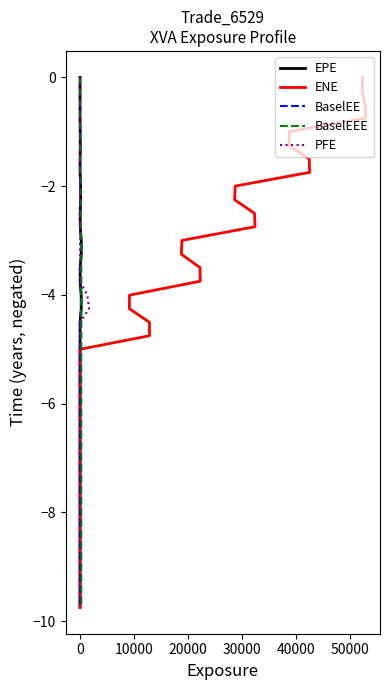

What is the value of the EPE point at the 37th from the left?

-9.0